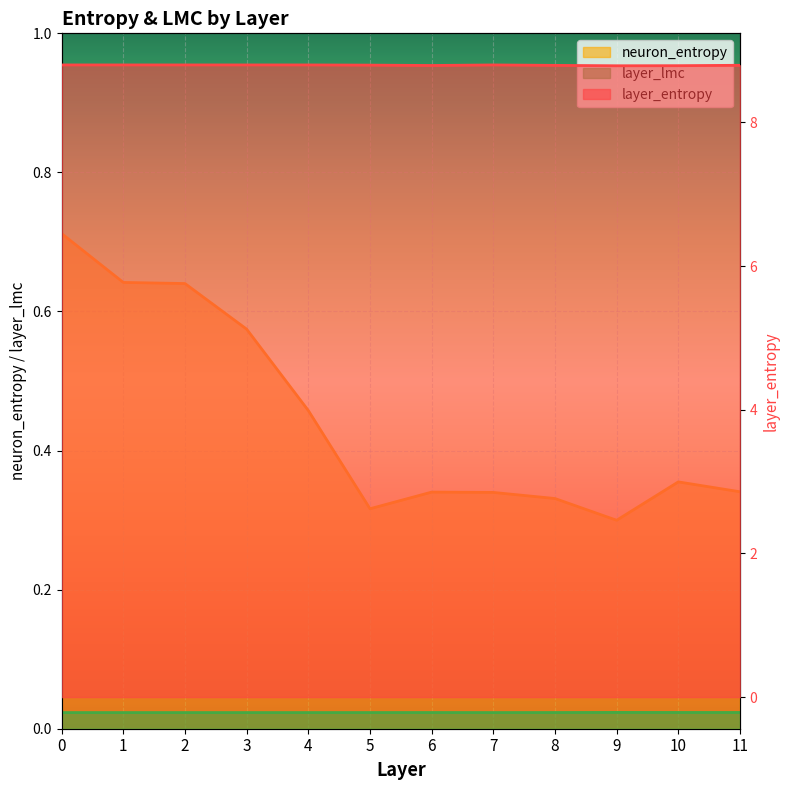

What is the difference between the second highest and second lowest values in the neuron_entropy series?

0.3